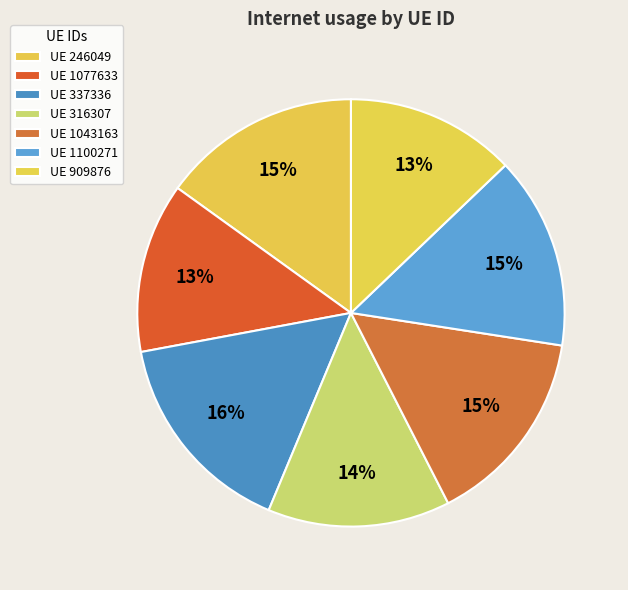

How many slices are in this pie chart?

7